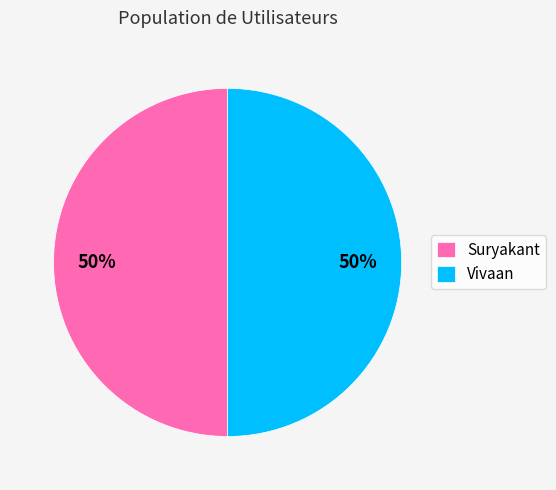

Combined, do Vivaan and Suryakant account for over 50%?

Yes